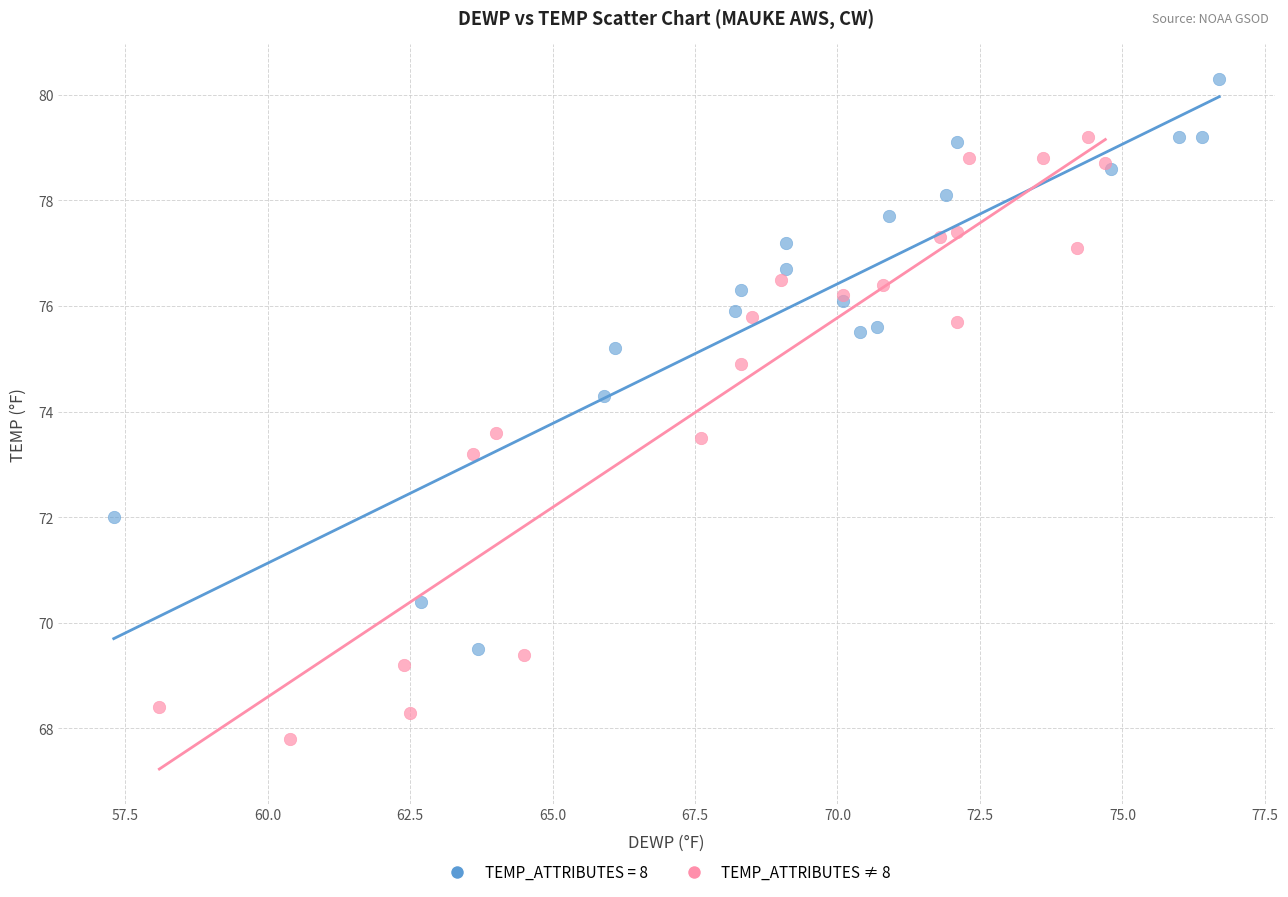

Which series reaches the minimum Y coordinate?

TEMP_ATTRIBUTES ≠ 8